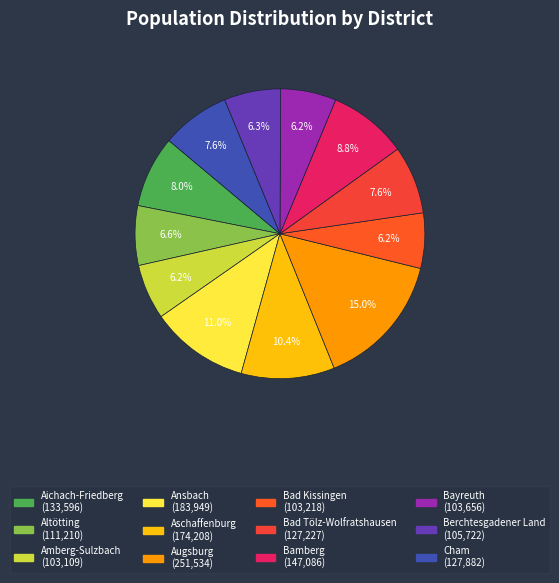

Count the number of slices in the pie.

12